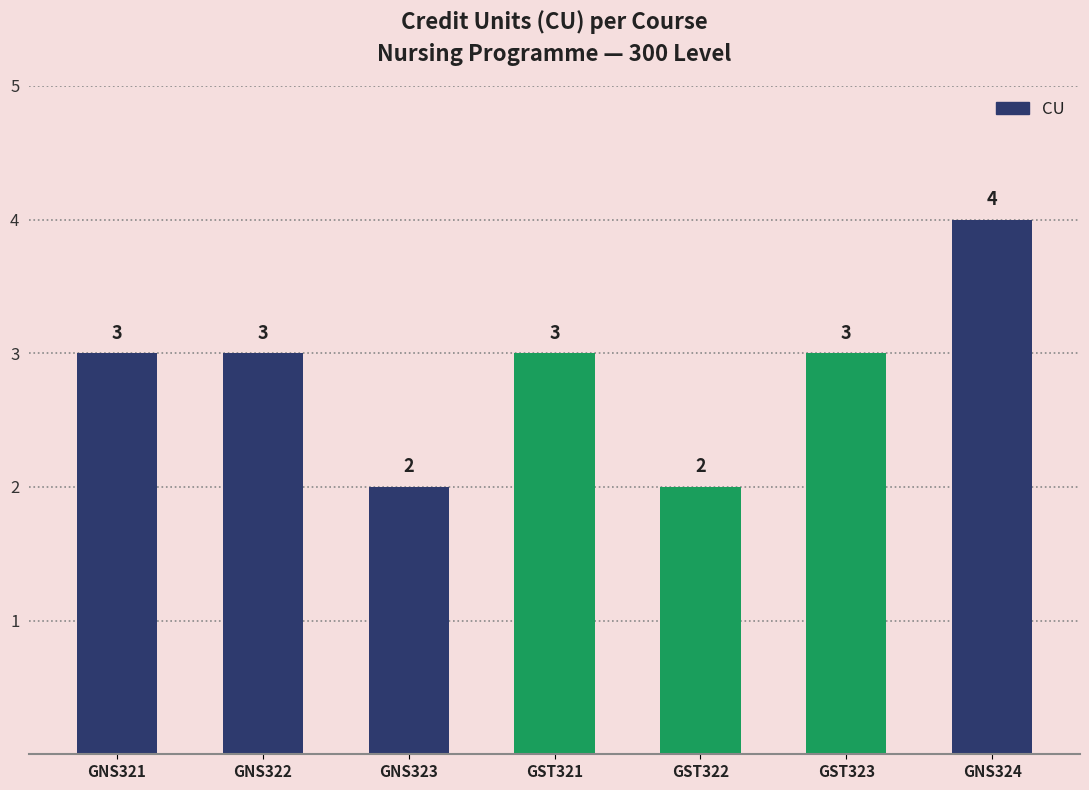

What is the approximate value at GNS322?

3